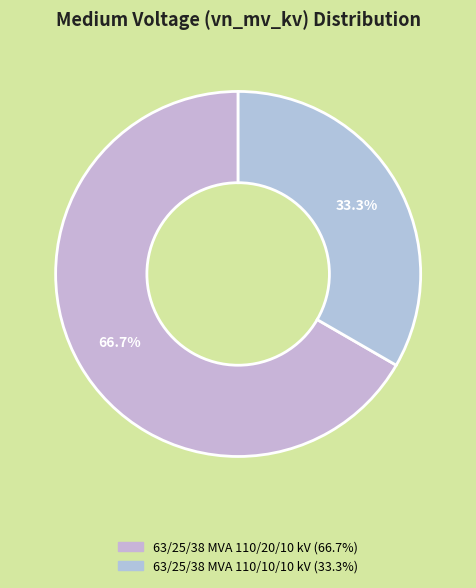

What is the smallest slice in the pie chart?

63/25/38 MVA 110/10/10 kV